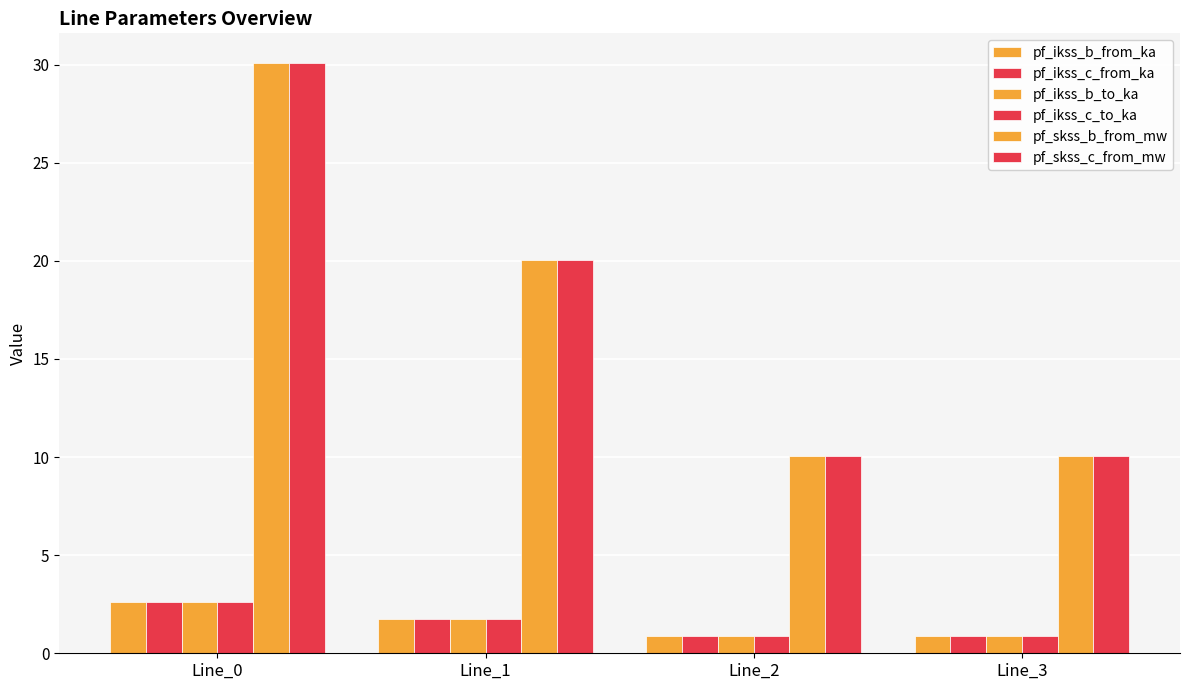

Is it true that pf_ikss_b_from_ka equals 1.7 at Line_1?

True